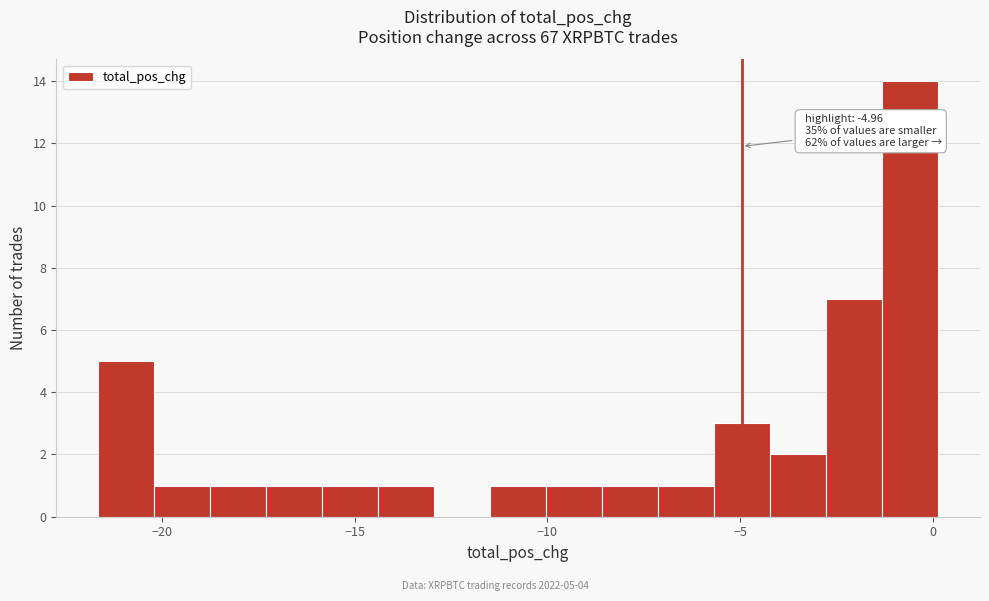

Around what value on the x-axis is the tallest bar? Give the approximate position of its centre, as read against the axis.

-0.5